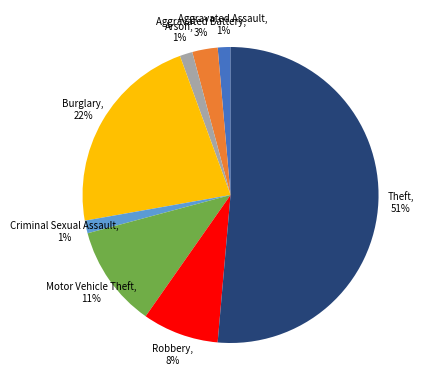

Is it true that Theft is 51% of the pie?

True